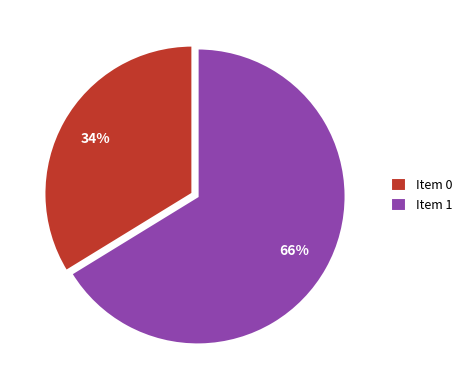

What is the majority slice?

Item 1